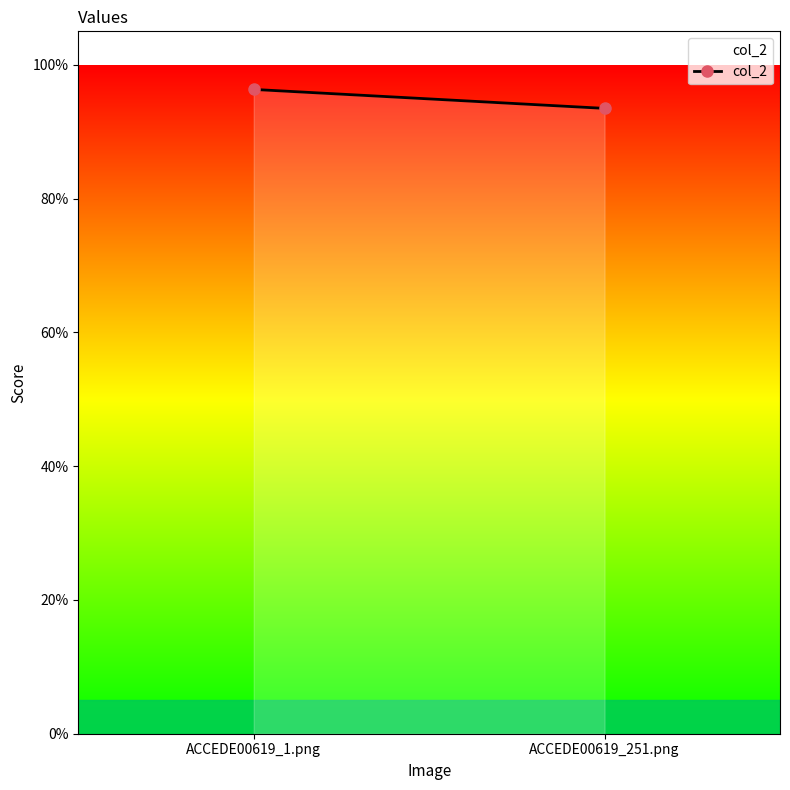

True or false: the data shows 0.9 at ACCEDE00619_251.png.

True